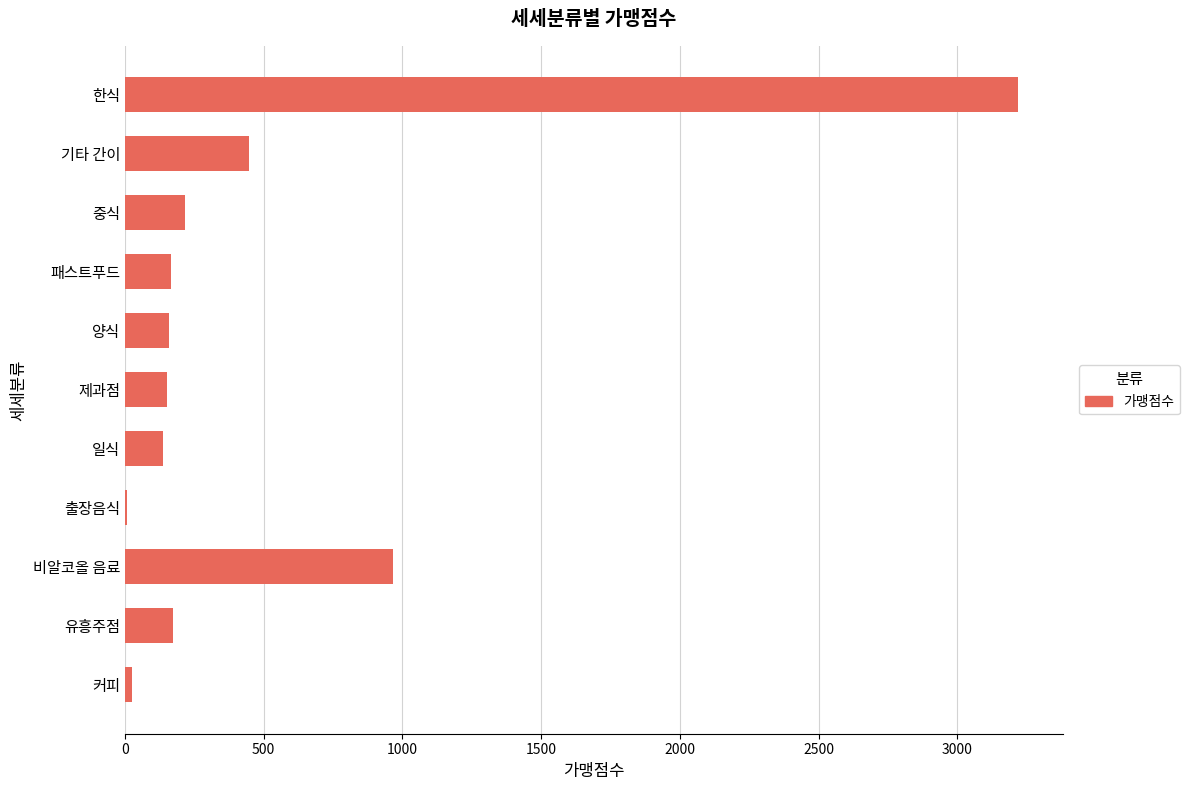

At which label is the value closest to 1613?

비알코올 음료